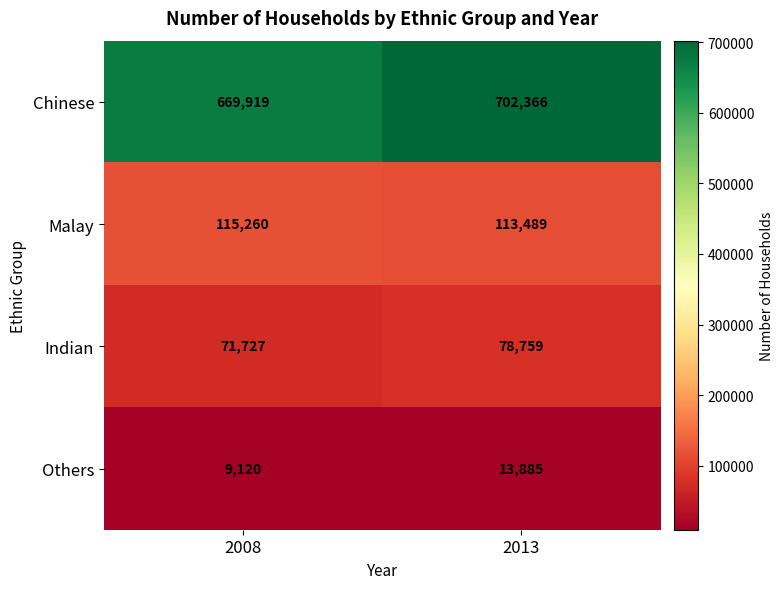

The Indian series shows 104709 at 2008. True or false?

False